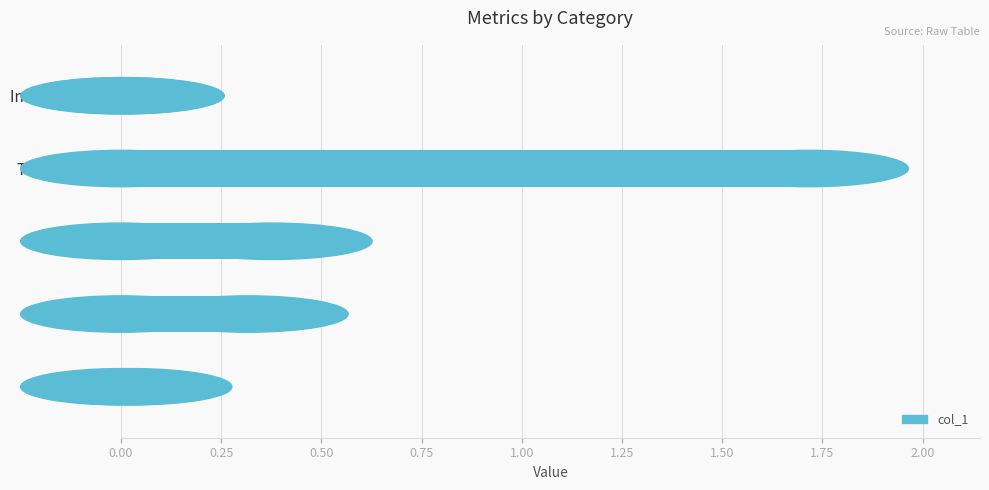

Rank the categories by value from lowest to highest.

Inference Time, MSE, MAPE, SMAPE, Training Time